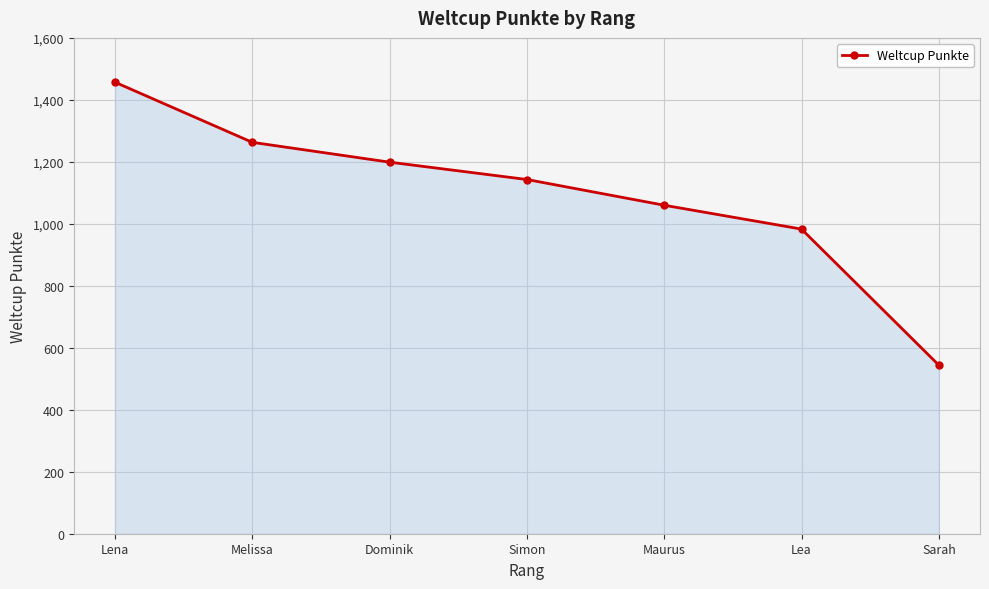

What is the value of the 6th point from the left?

983